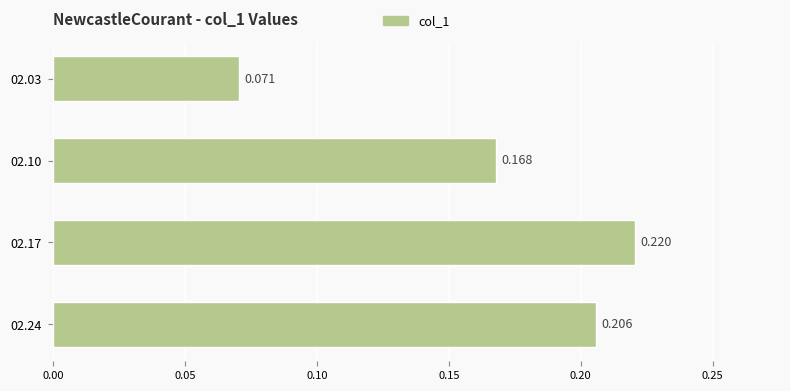

What is the smallest value displayed?

0.1